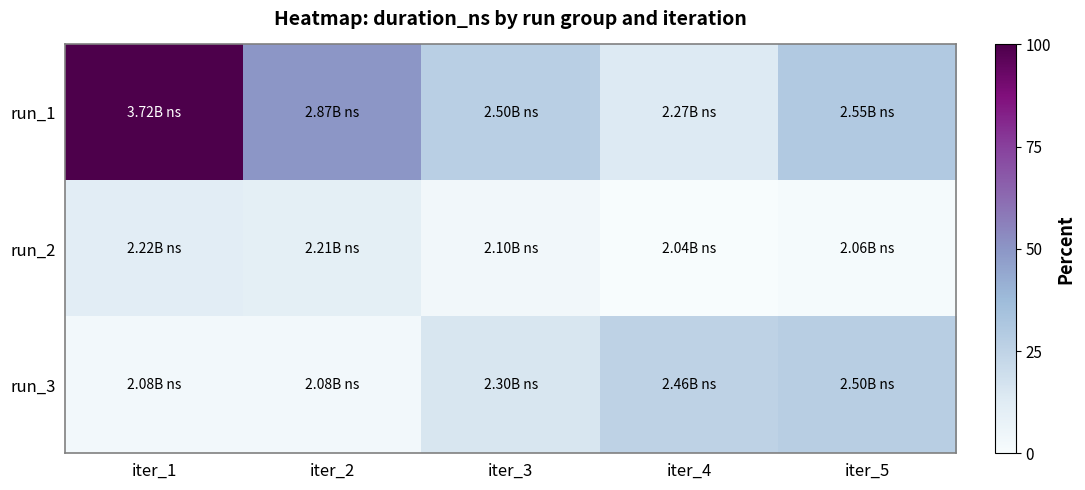

Which series has the widest spread of values?

run_1